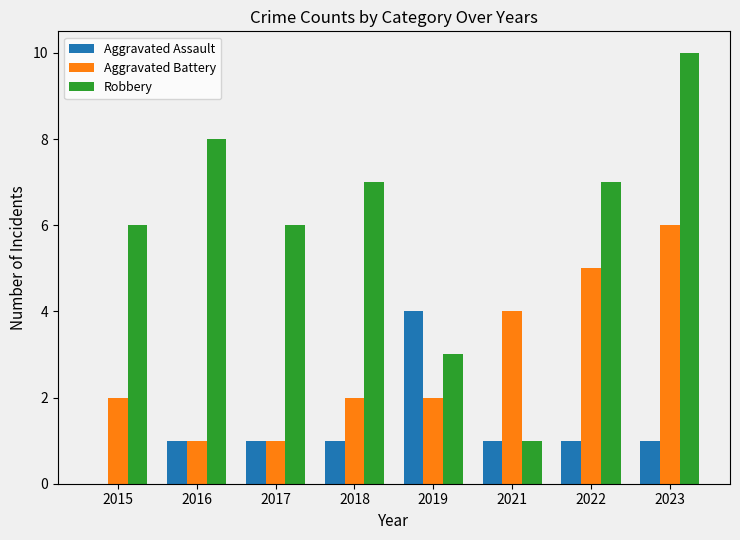

Read the Aggravated Battery value at 2021.

4